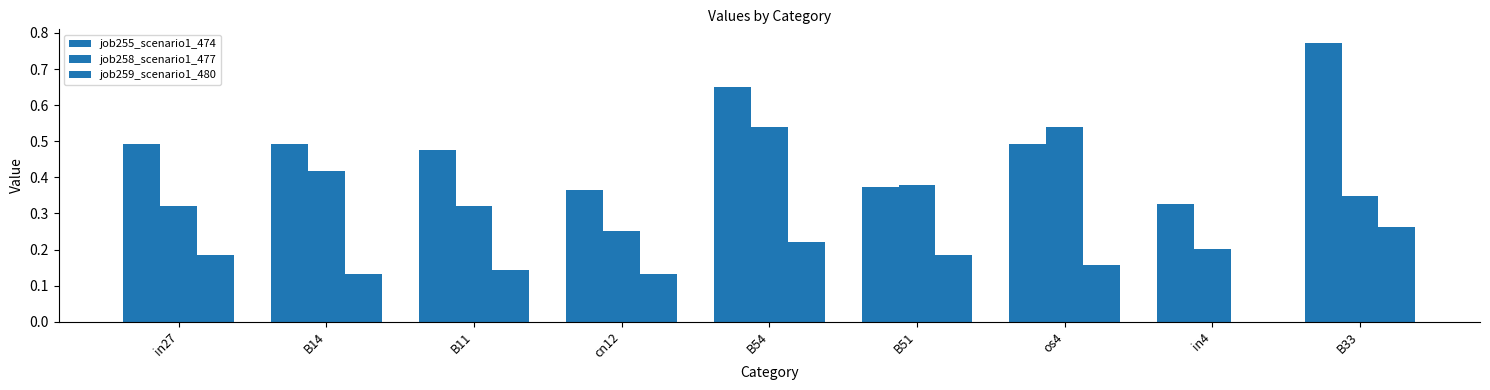

What is the sum of all job255_scenario1_474 values?

4.4